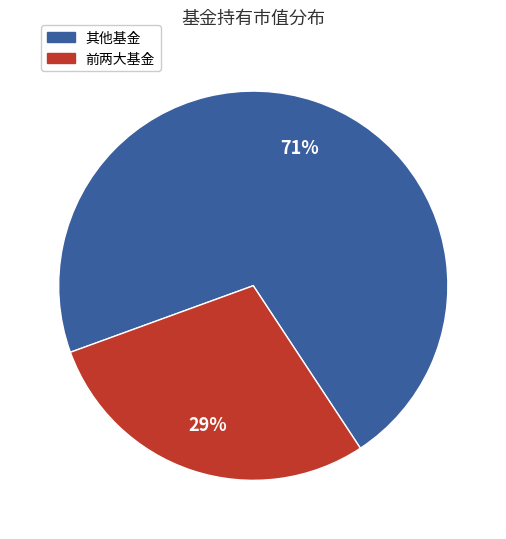

To the nearest percent, what portion does 其他基金 represent?

71%